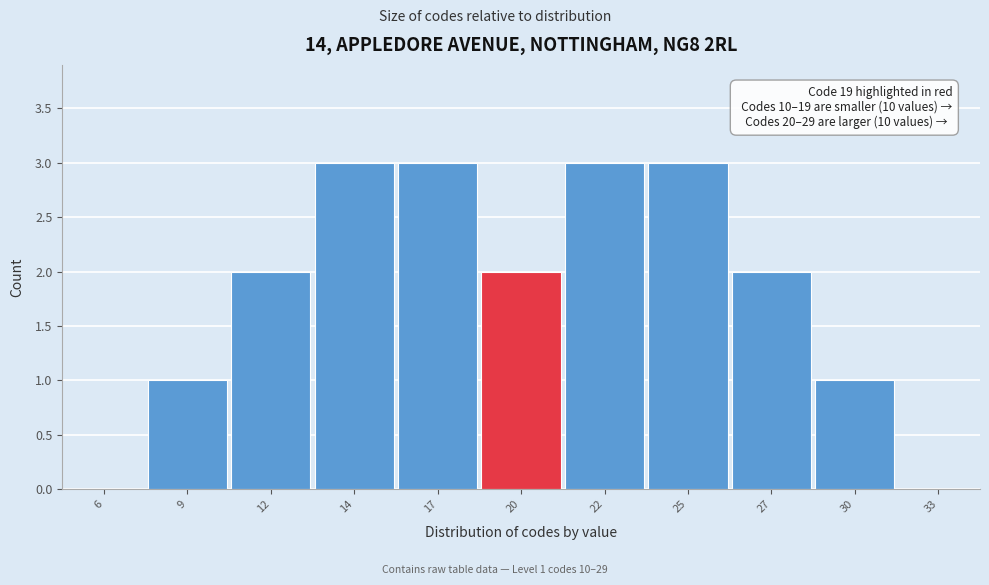

Reading left to right, what are all the values shown in this chart?

6=0	9=1	12=2	14=3	17=3	20=2	22=3	25=3	27=2	30=1	33=0